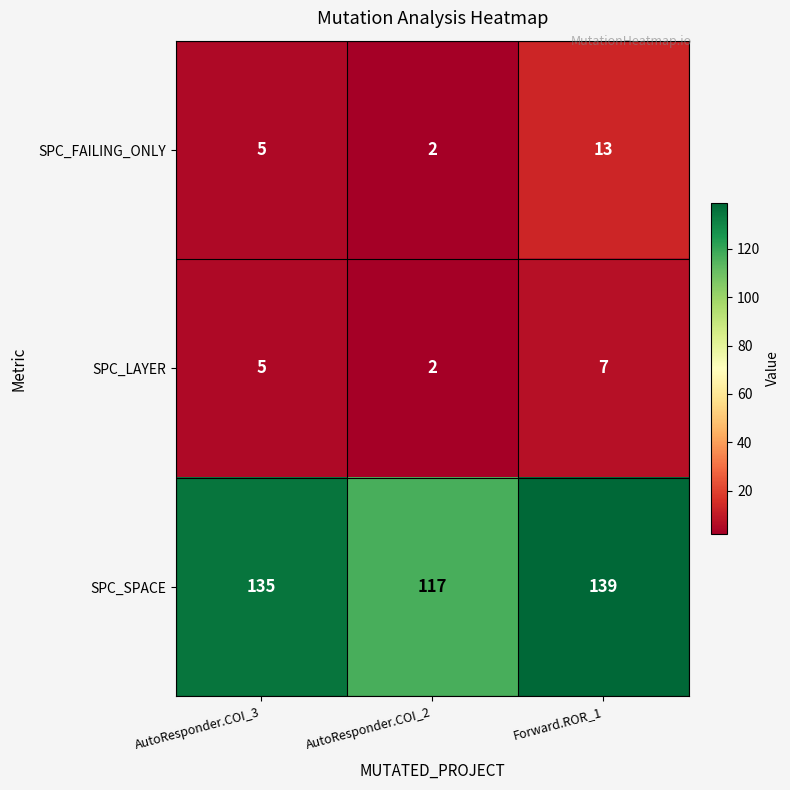

Reading left to right, transcribe all the data shown in this chart.

SPC_FAILING_ONLY: 5	2	13
SPC_LAYER: 5	2	7
SPC_SPACE: 135	117	139